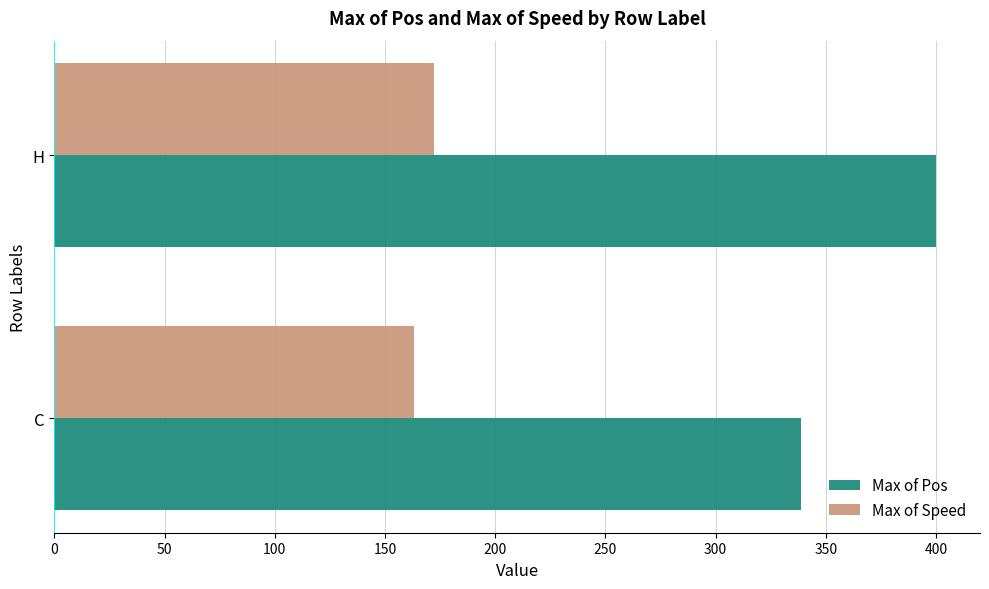

What is the smallest value displayed?

163.1